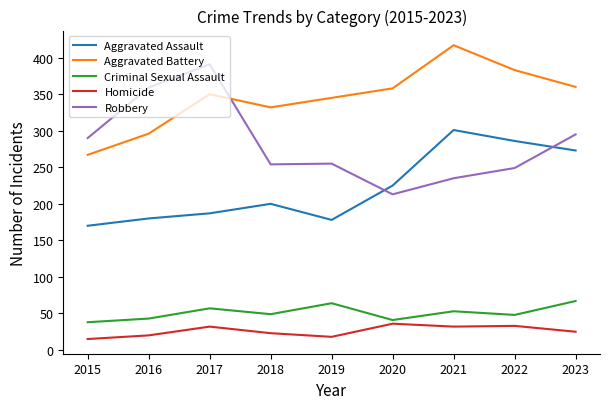

Does the chart display data point markers on the line(s)?

No